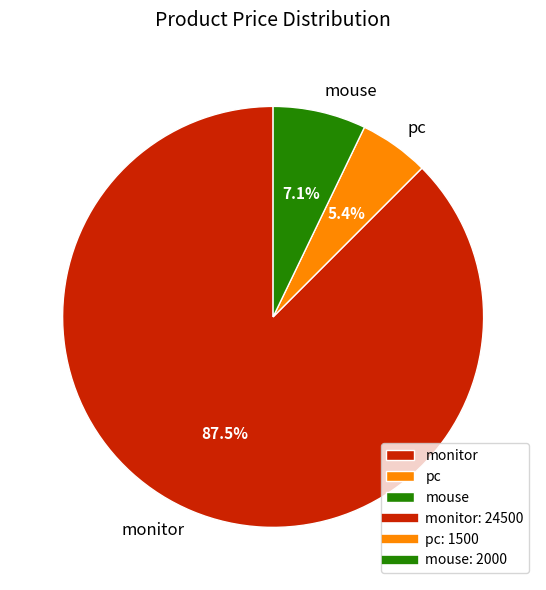

Is it true that monitor is 96% of the pie?

False